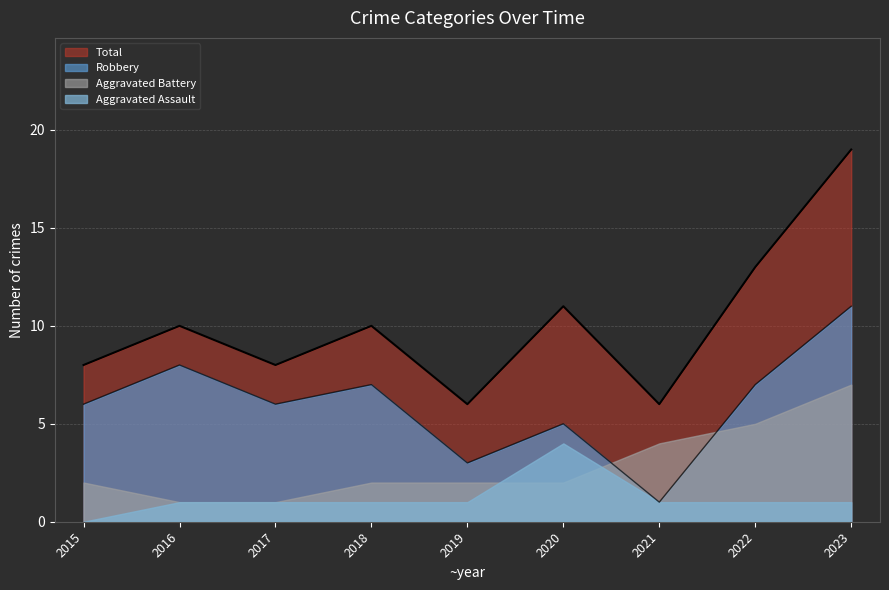

How many categories are shown in the chart?

9